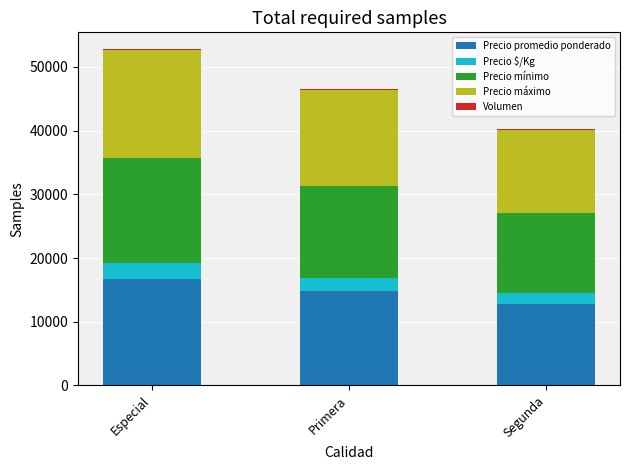

What is the maximum value for Precio promedio ponderado?

16750